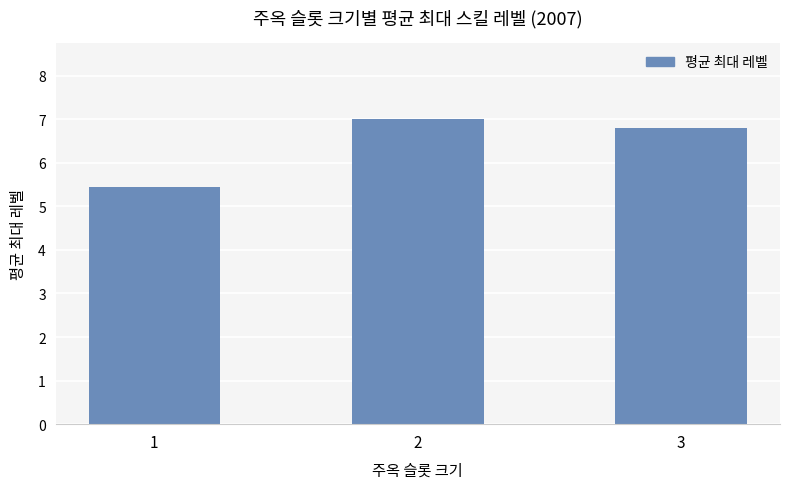

Reading left to right, extract all data points from this chart.

5.4	7.0	6.8